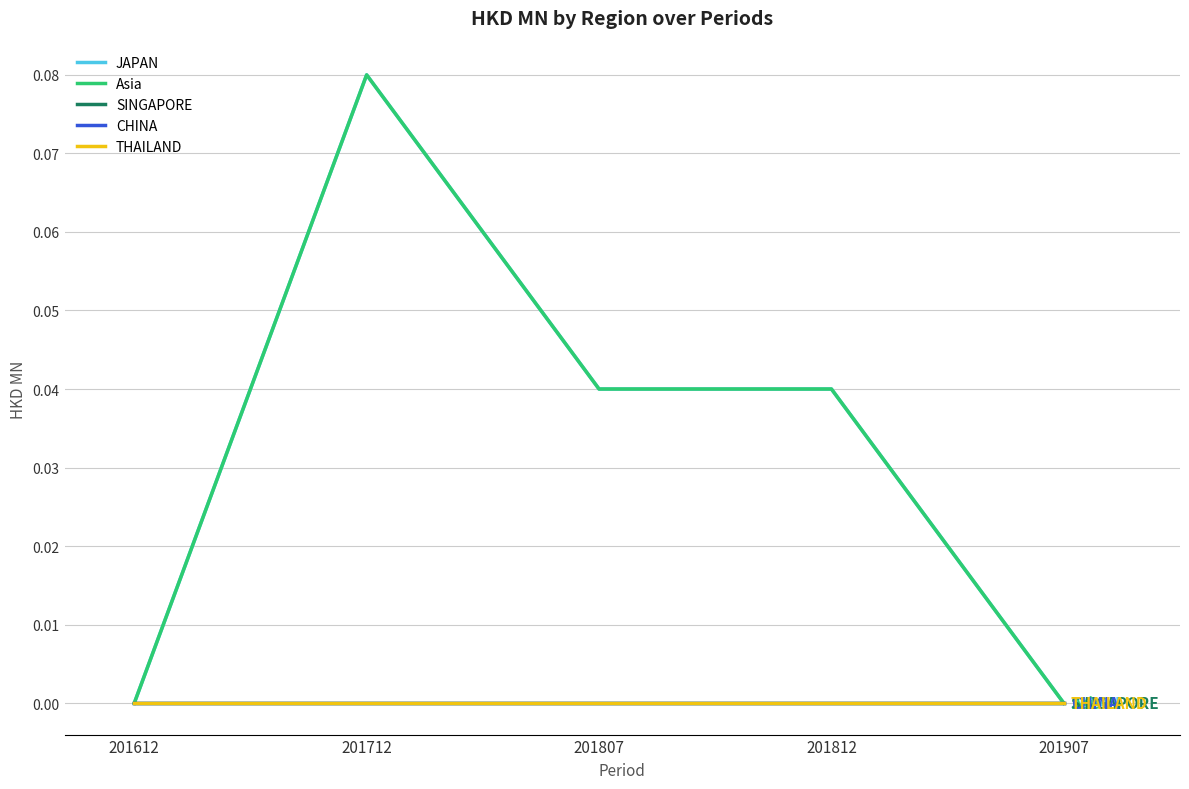

Rank the series at 201807 from lowest to highest value.

SINGAPORE, CHINA, THAILAND, JAPAN, Asia